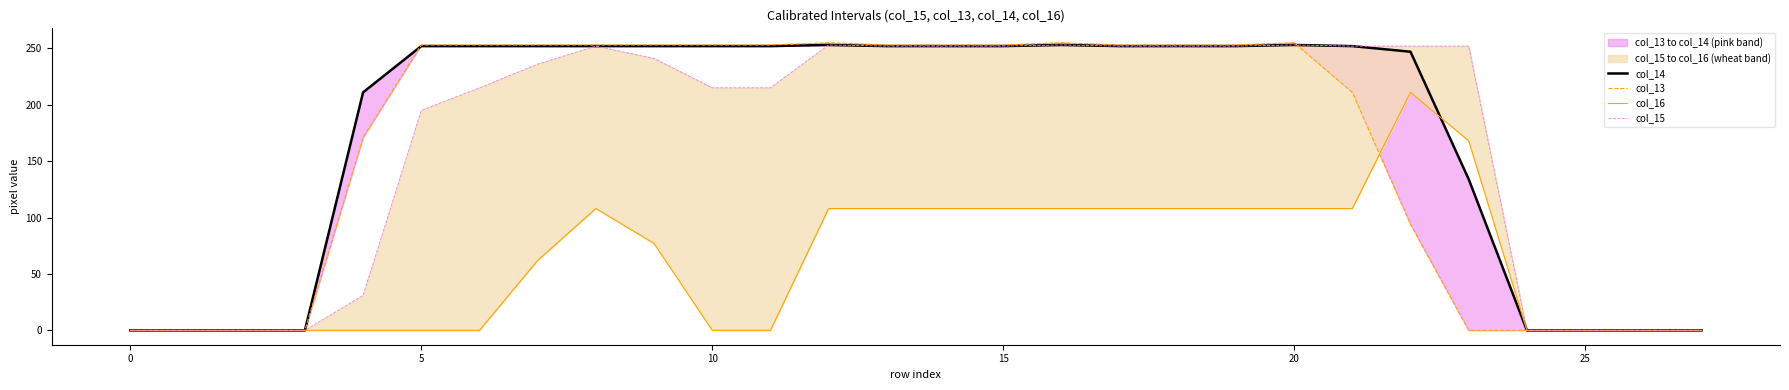

What is the sum of all col_15 values?

4627